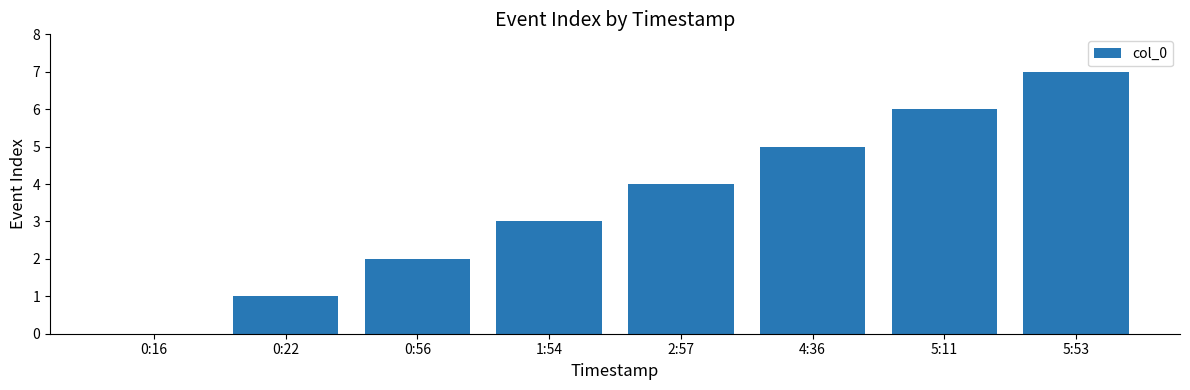

Reading left to right, list all the values displayed in this chart.

0	1	2	3	4	5	6	7